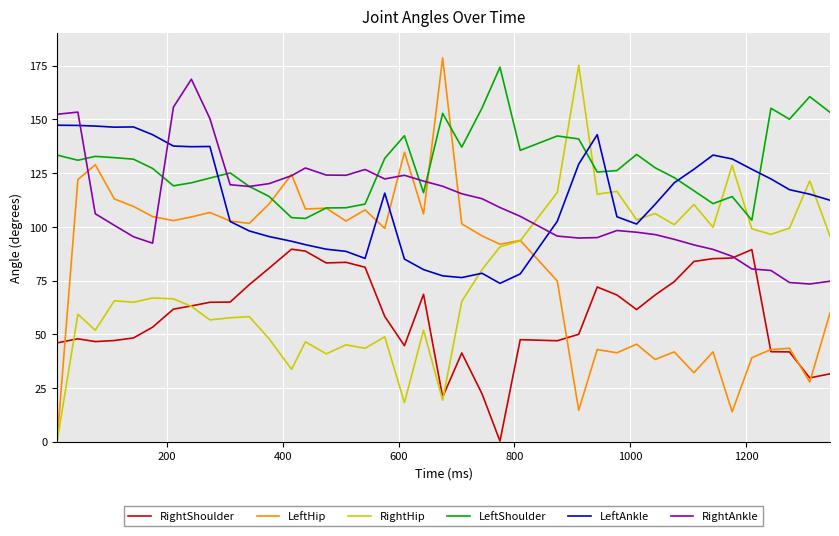

True or false: RightShoulder and LeftShoulder intersect in this chart.

False